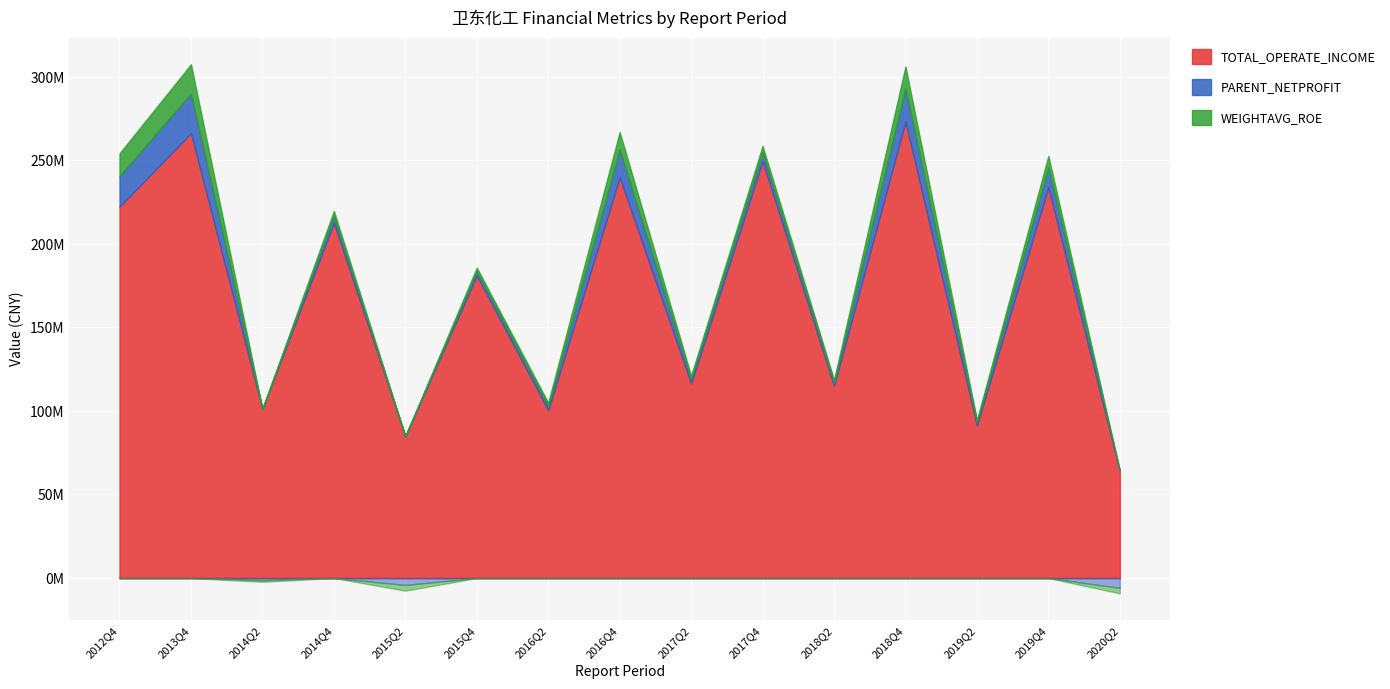

What are all the series names shown in the legend?

TOTAL_OPERATE_INCOME, PARENT_NETPROFIT, WEIGHTAVG_ROE